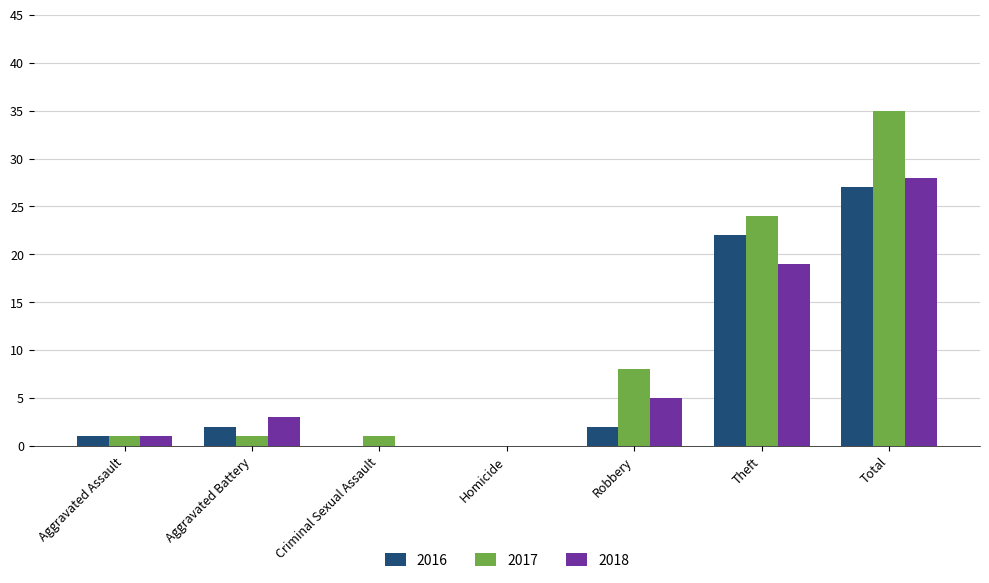

Which series changed the most between Aggravated Assault and Aggravated Battery?

2018